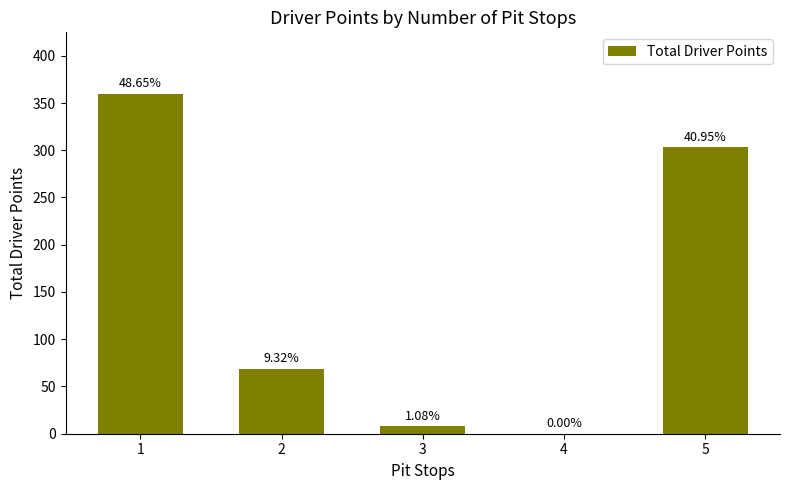

How many bars are there in total?

5